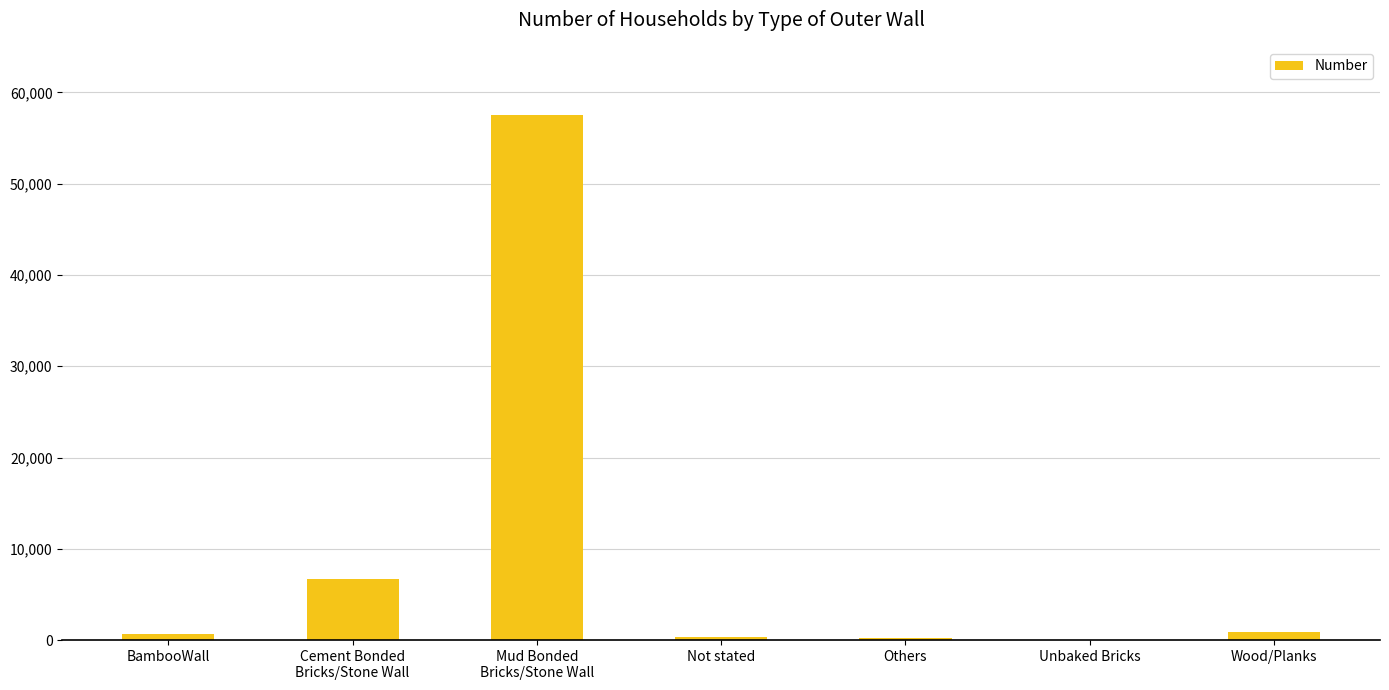

What is the sum of all values?

66458